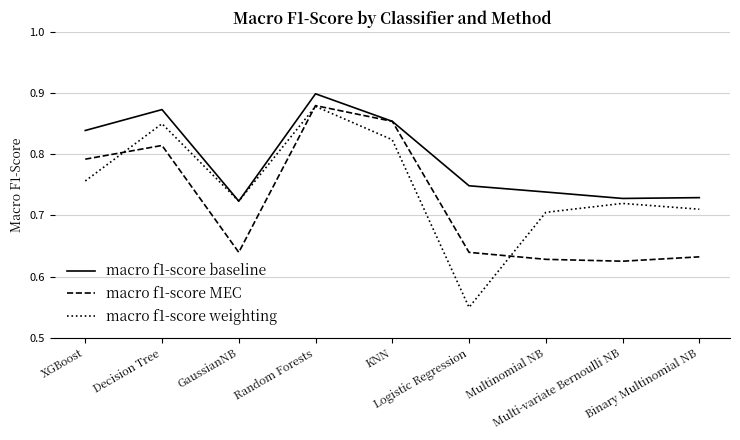

At which category does macro f1-score baseline reach its first local peak?

Decision Tree